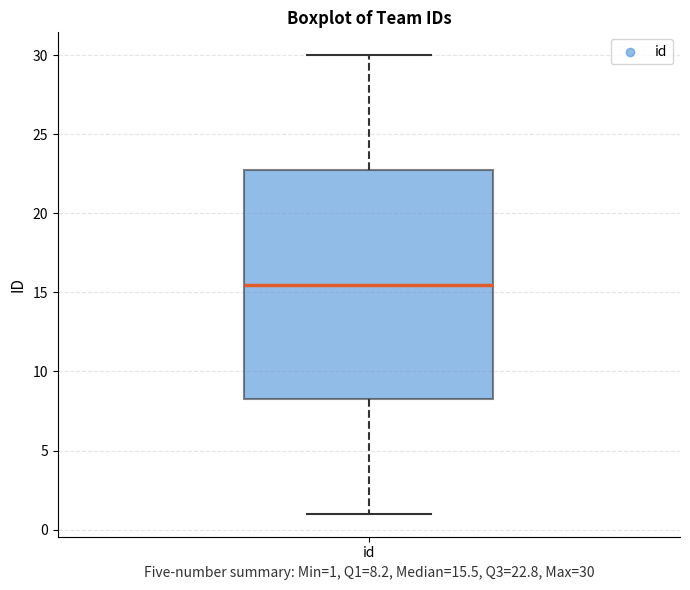

Read this box plot against the y-axis: the position of the median line, the range covered by the box, and the ends of both whiskers. The values are not printed on the chart, so give them approximately, as read against the axis.

median 15.5, box 8.5 to 23.0, whiskers 1.0 to 30.0